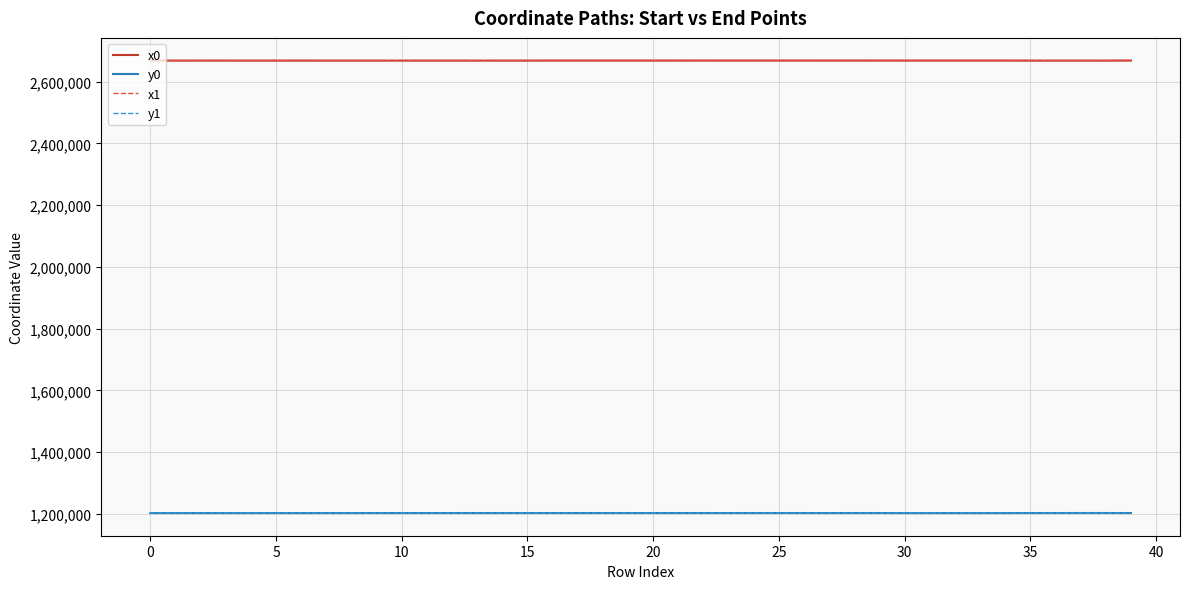

How many values in the y1 series are below 1202482?

19